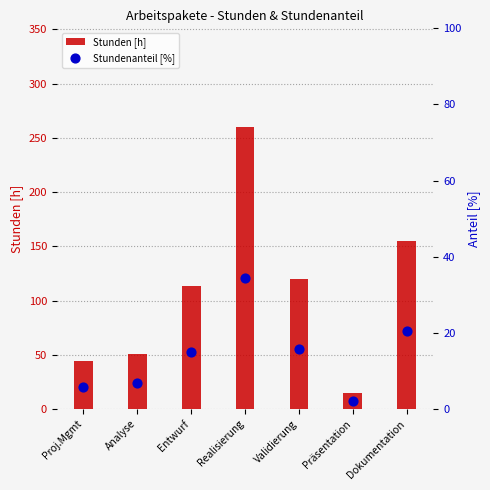

What is the total value across all series at Realisierung?

294.3